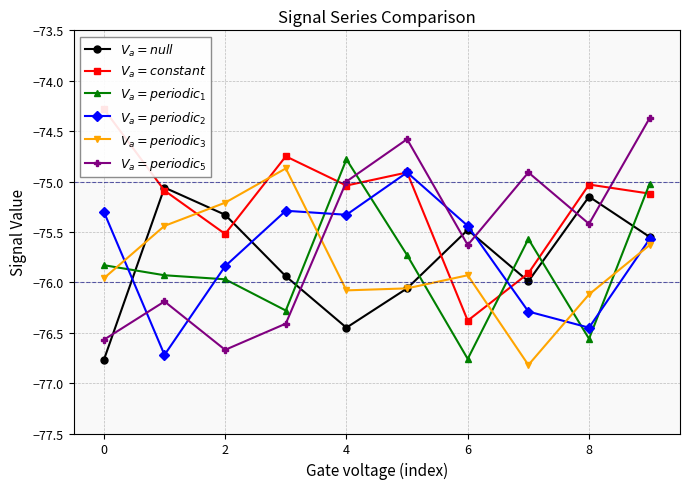

The value of $V_a=periodic_1$ at 8 is -126.1. True or false?

False